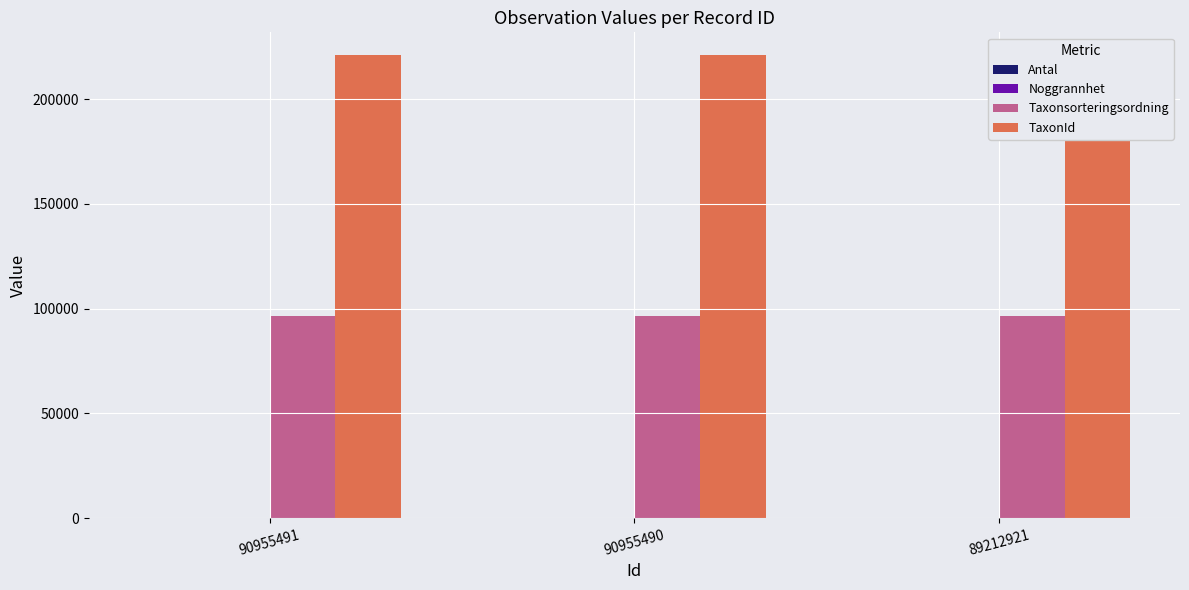

What is the value of the Antal bar at the 3rd from the left?

10